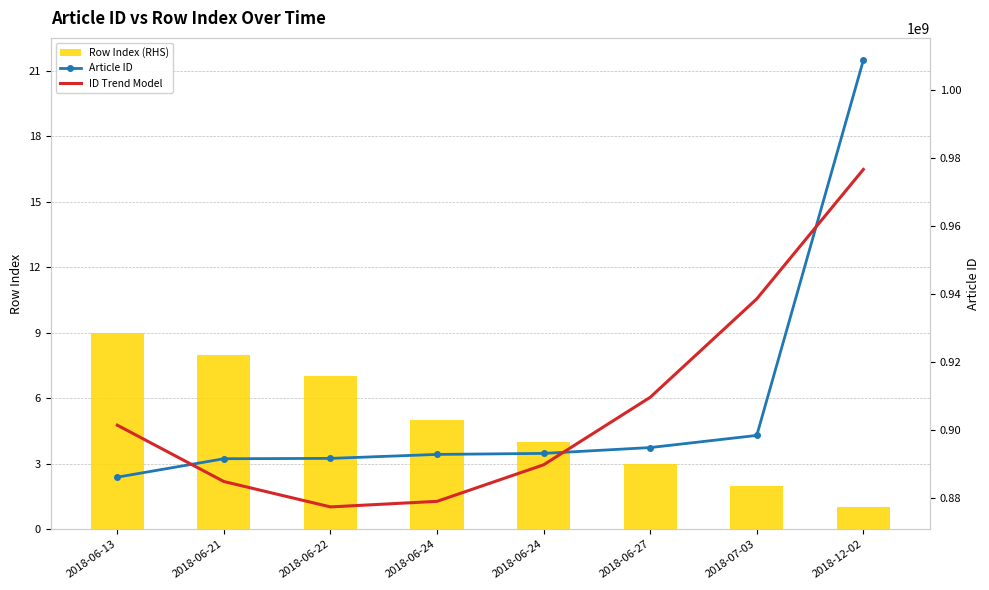

At 2018-06-24, list the series in order from smallest to largest.

Row Index (RHS), ID Trend Model, Article ID